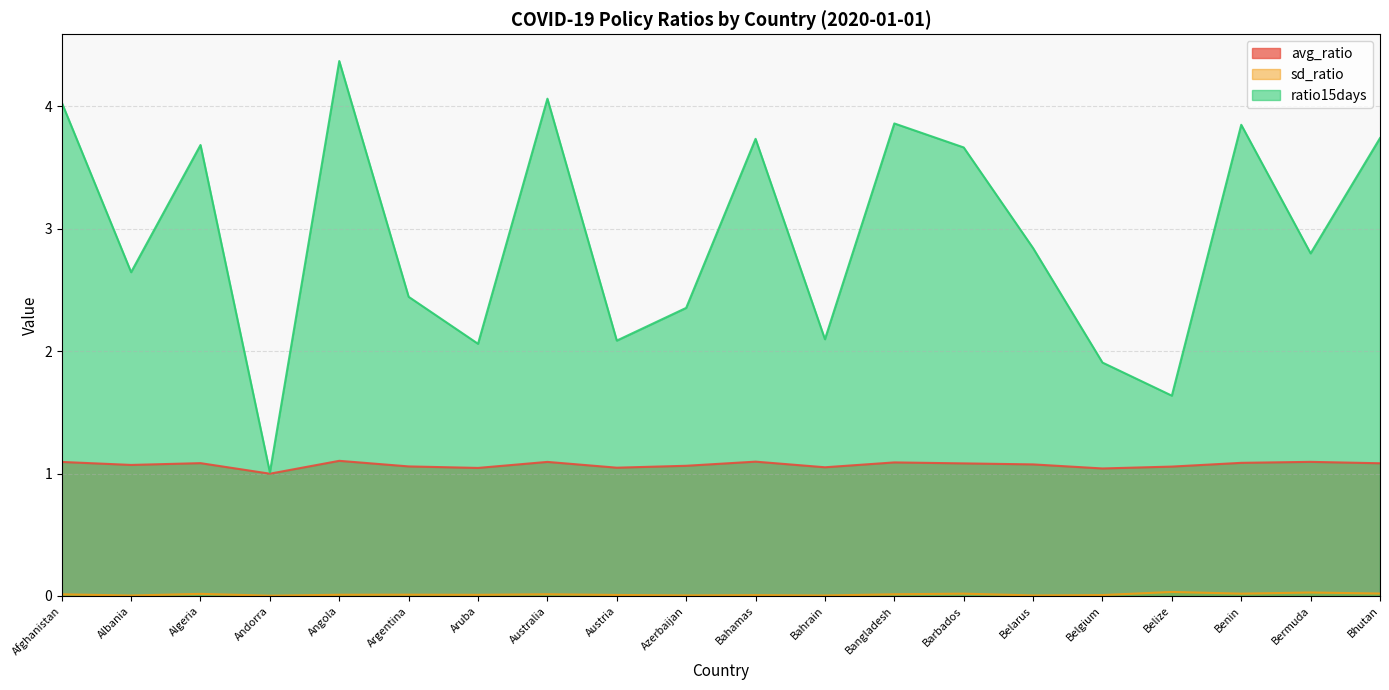

Reading left to right, list all the values displayed in this chart.

avg_ratio: Afghanistan=1.1	Albania=1.1	Algeria=1.1	Andorra=1.0	Angola=1.1	Argentina=1.1	Aruba=1.0	Australia=1.1	Austria=1.0	Azerbaijan=1.1	Bahamas=1.1	Bahrain=1.1	Bangladesh=1.1	Barbados=1.1	Belarus=1.1	Belgium=1.0	Belize=1.1	Benin=1.1	Bermuda=1.1	Bhutan=1.1
sd_ratio: Afghanistan=0.0	Albania=0.0	Algeria=0.0	Andorra=0.0	Angola=0.0	Argentina=0.0	Aruba=0.0	Australia=0.0	Austria=0.0	Azerbaijan=0.0	Bahamas=0.0	Bahrain=0.0	Bangladesh=0.0	Barbados=0.0	Belarus=0.0	Belgium=0.0	Belize=0.0	Benin=0.0	Bermuda=0.0	Bhutan=0.0
ratio15days: Afghanistan=4.0	Albania=2.6	Algeria=3.7	Andorra=1.0	Angola=4.4	Argentina=2.4	Aruba=2.1	Australia=4.1	Austria=2.1	Azerbaijan=2.4	Bahamas=3.7	Bahrain=2.1	Bangladesh=3.9	Barbados=3.7	Belarus=2.8	Belgium=1.9	Belize=1.6	Benin=3.8	Bermuda=2.8	Bhutan=3.7